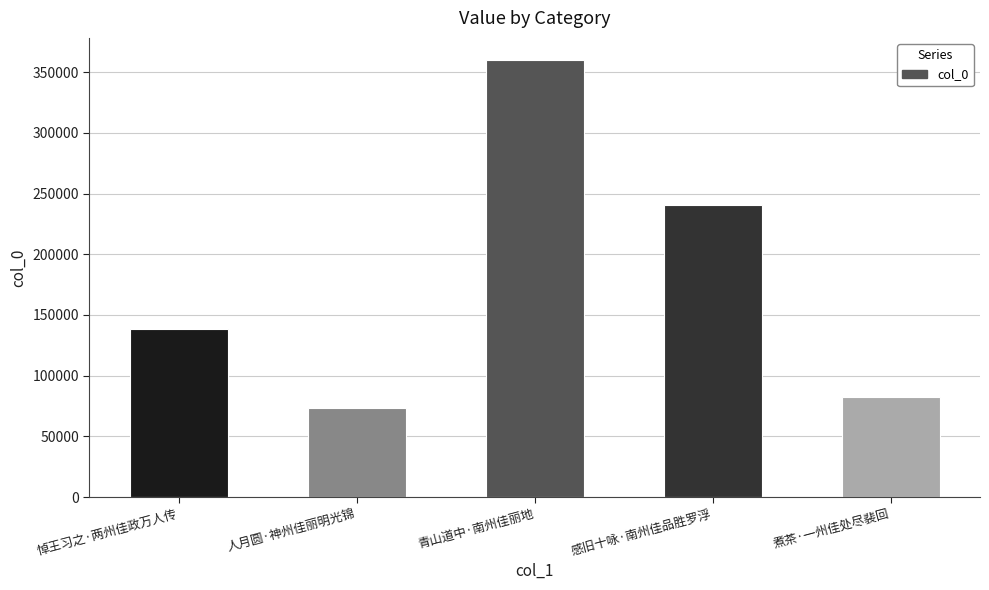

Rank the categories by value from lowest to highest.

人月圆·神州佳丽明光锦, 煮茶·一州佳处尽裴回, 悼王习之·两州佳政万人传, 感旧十咏·南州佳品胜罗浮, 青山道中·南州佳丽地